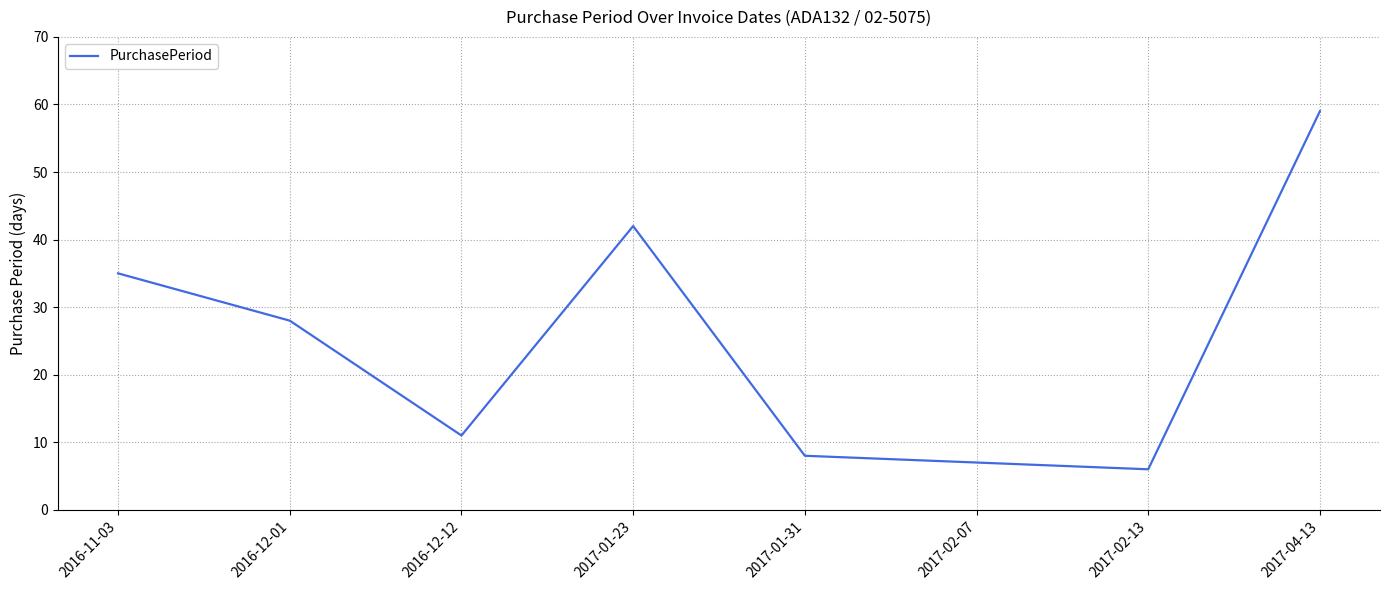

What is the sum of the values at 2016-12-01 and 2016-12-12?

39